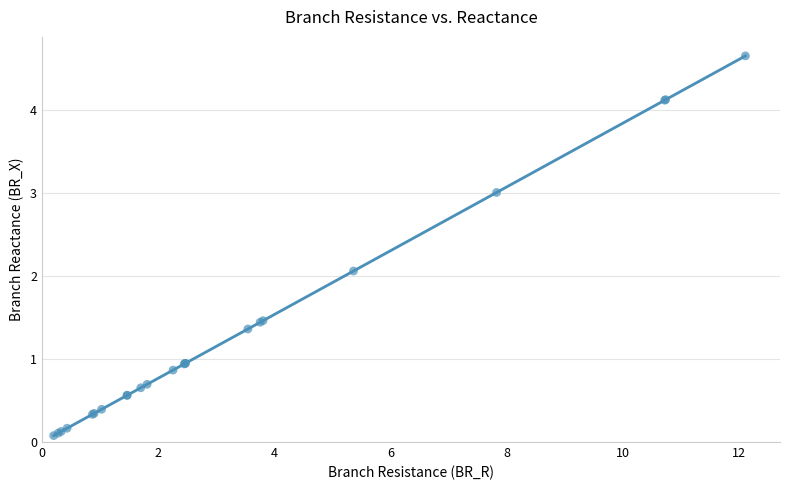

What Y value in the scatter plot is closest to 2?

2.1